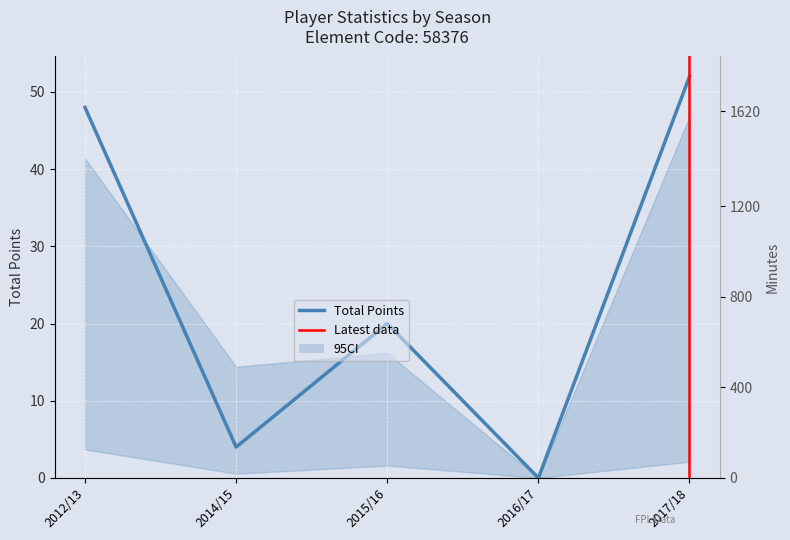

What is the average value of the total_points series?

25